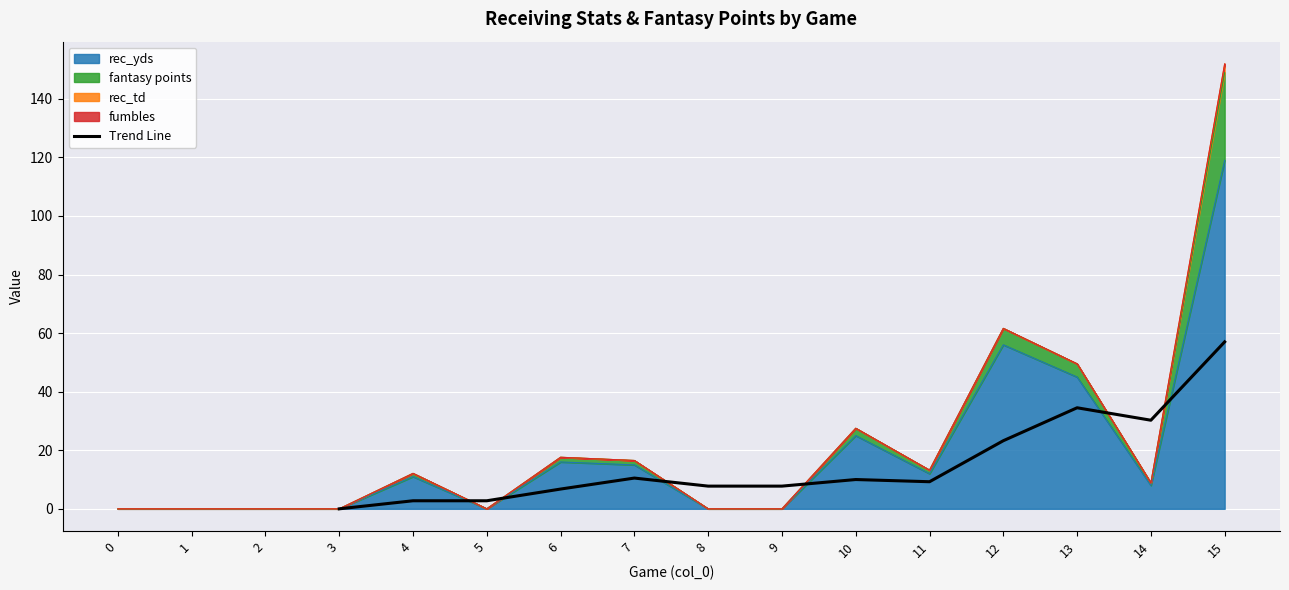

True or false: Trend Line has a value of 2.8 at 5.

True